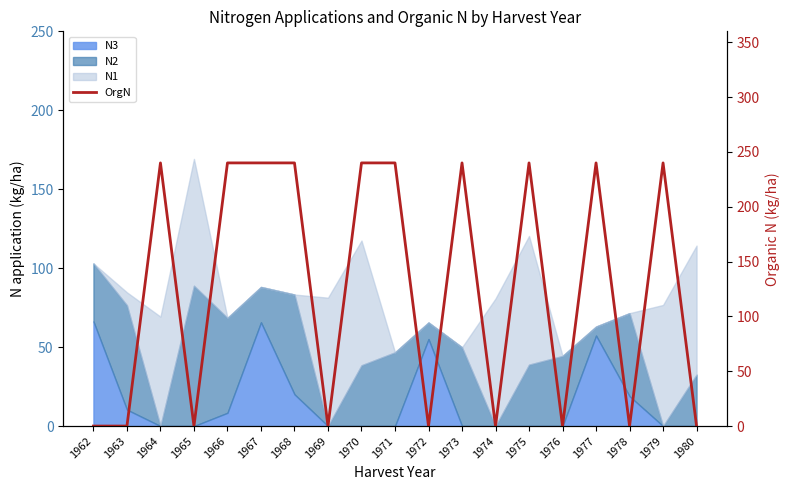

True or false: the data shows 0 at 1969.

True